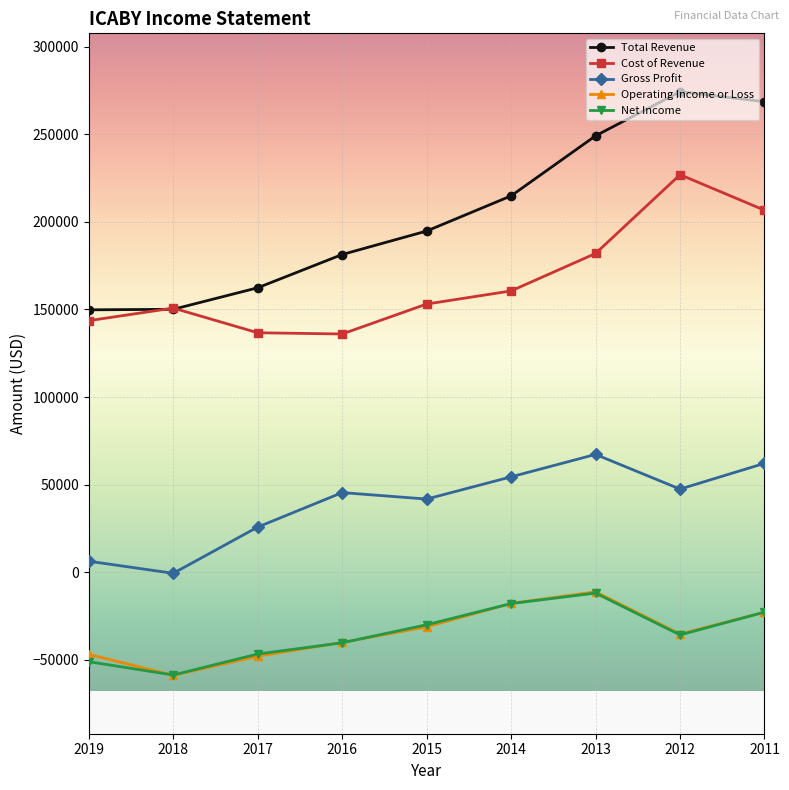

Which series has the largest total across all categories?

Total Revenue